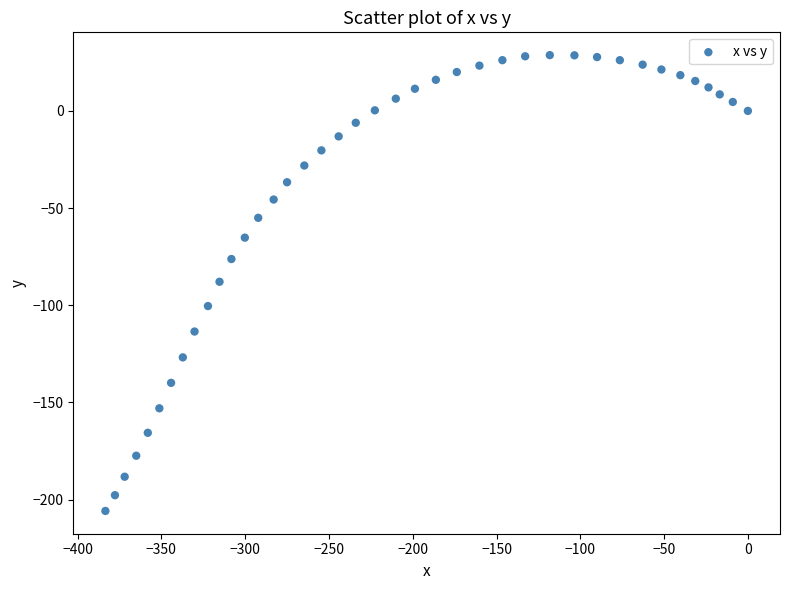

What is the range of Y values (max minus min)?

234.5